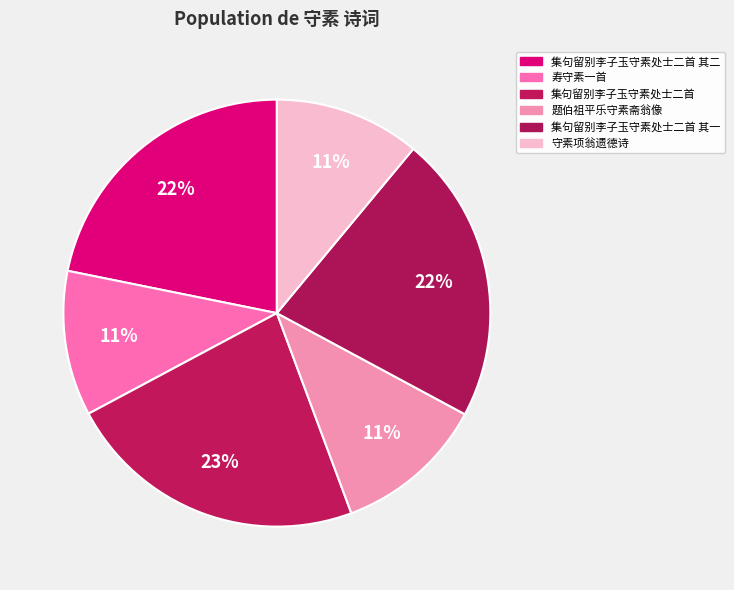

How many segments does this pie chart have?

6